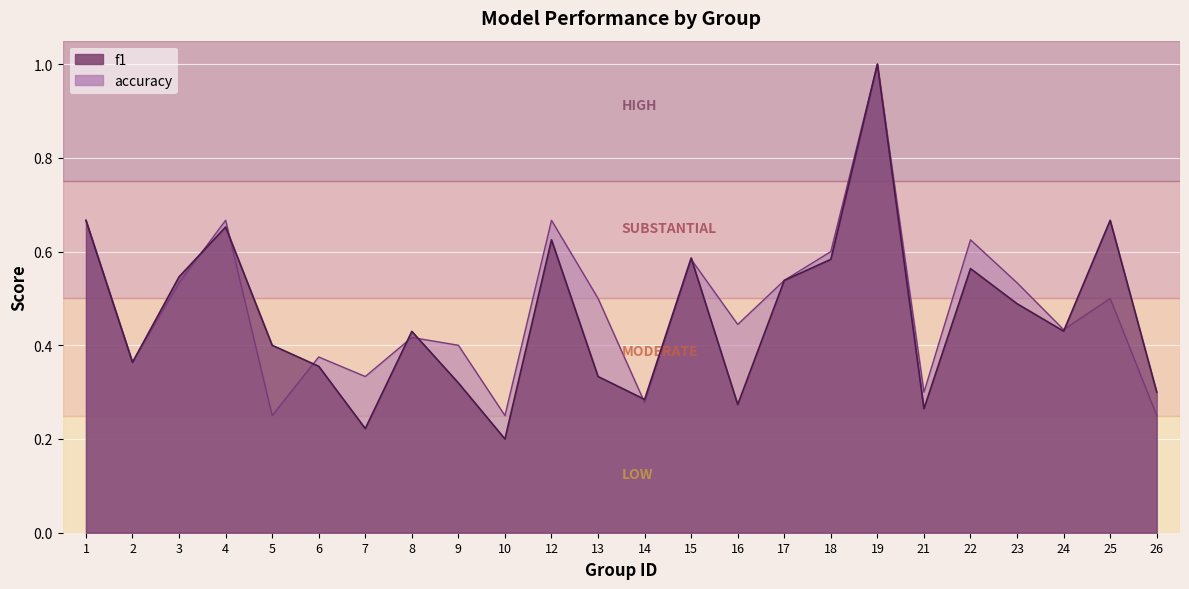

Reading left to right, list all the values displayed in this chart.

f1: 1=0.7	2=0.4	3=0.5	4=0.7	5=0.4	6=0.4	7=0.2	8=0.4	9=0.3	10=0.2	12=0.6	13=0.3	14=0.3	15=0.6	16=0.3	17=0.5	18=0.6	19=1.0	21=0.3	22=0.6	23=0.5	24=0.4	25=0.7	26=0.3
accuracy: 1=0.7	2=0.4	3=0.5	4=0.7	5=0.2	6=0.4	7=0.3	8=0.4	9=0.4	10=0.2	12=0.7	13=0.5	14=0.3	15=0.6	16=0.4	17=0.5	18=0.6	19=1.0	21=0.3	22=0.6	23=0.5	24=0.4	25=0.5	26=0.2